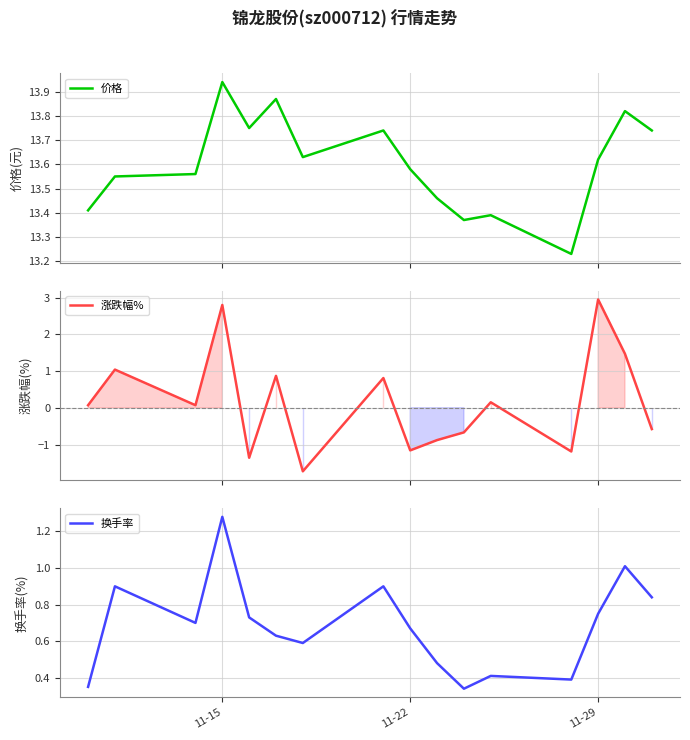

What is the lowest value of the 涨跌幅% series?

-1.7